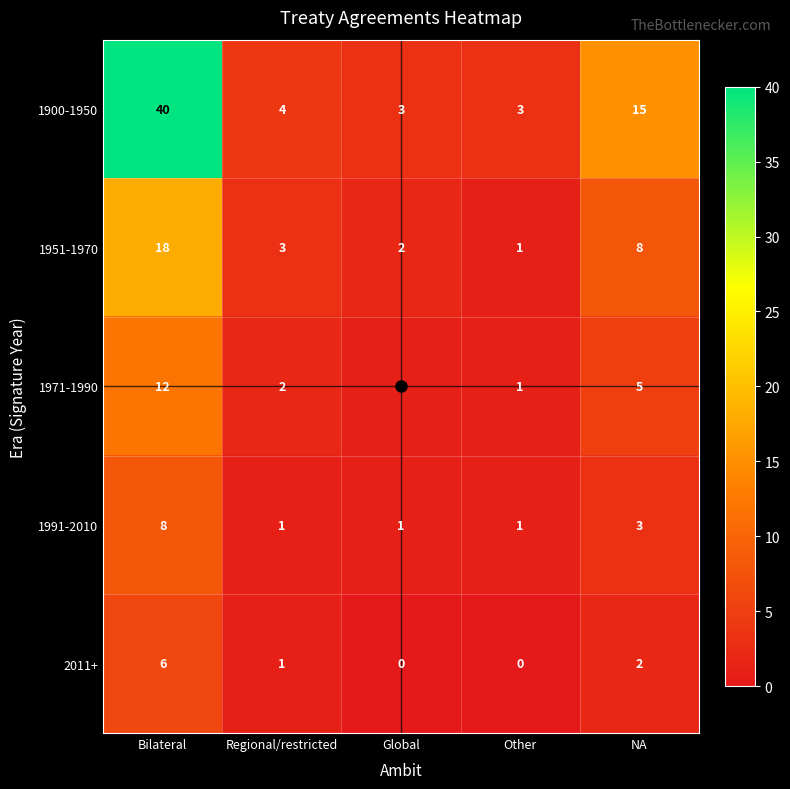

At which label does 1951-1970 reach its minimum?

Other